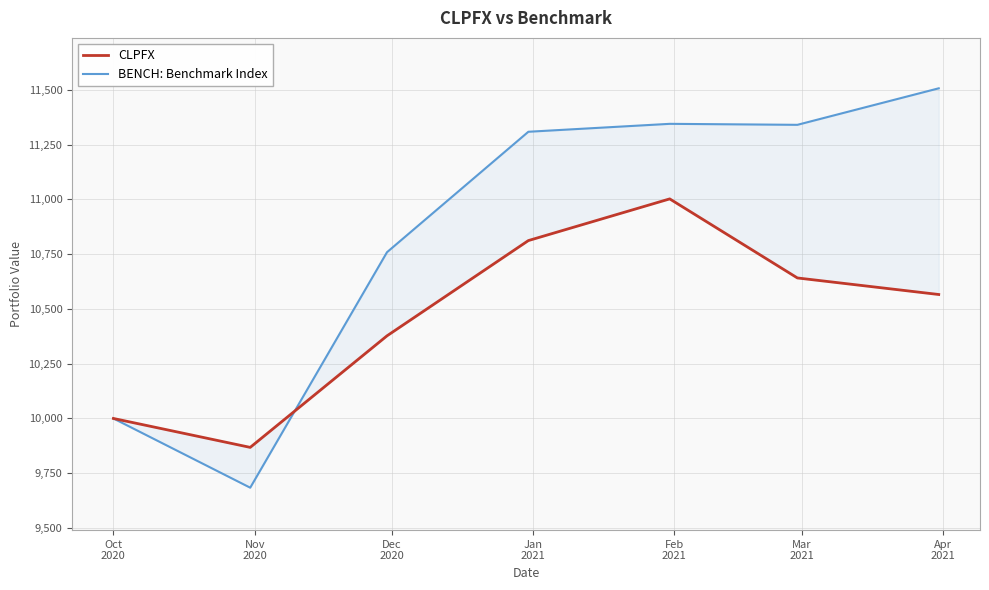

How many times do BENCH: Benchmark Index and CLPFX cross each other?

1